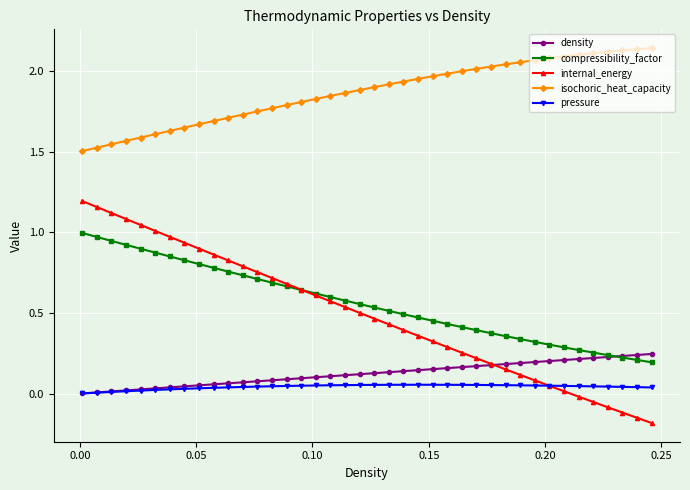

What is the smallest value displayed?

-0.2